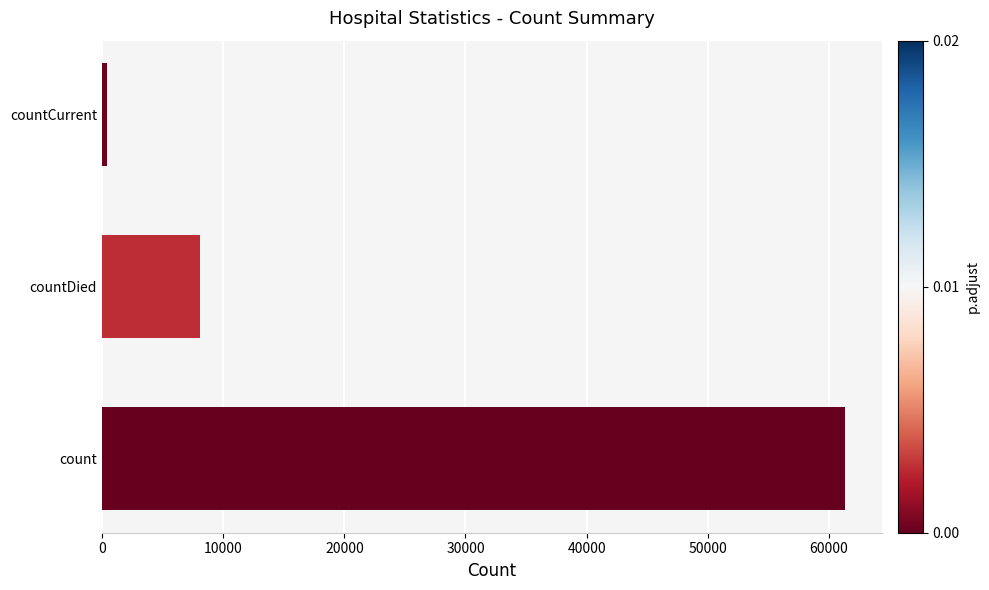

Reading bottom to top, list all the values displayed in this chart.

61289	8064	423